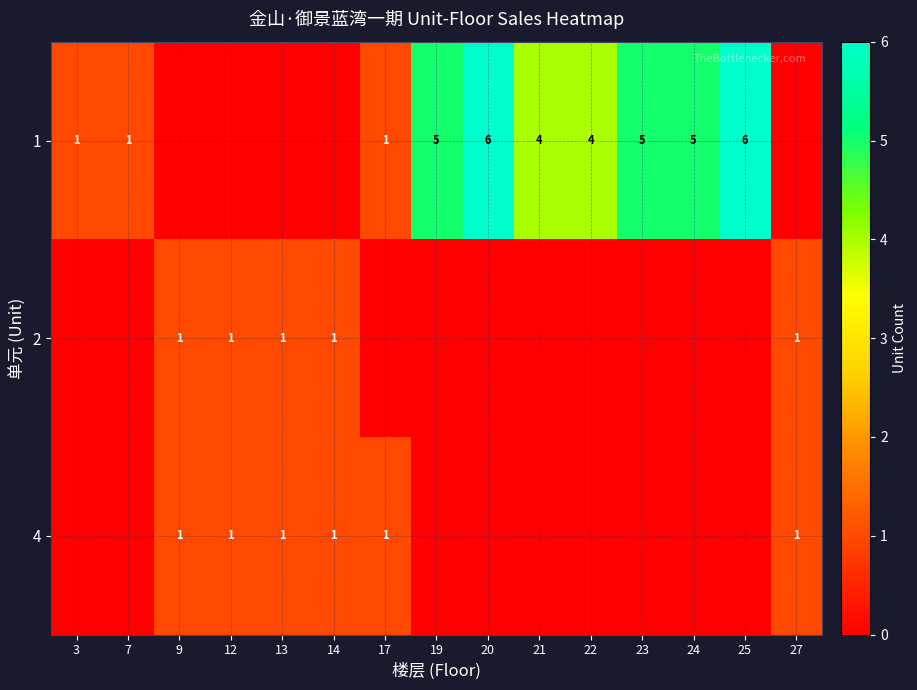

Is the value of 1 at 24 greater than the value of 4 at 12?

Yes